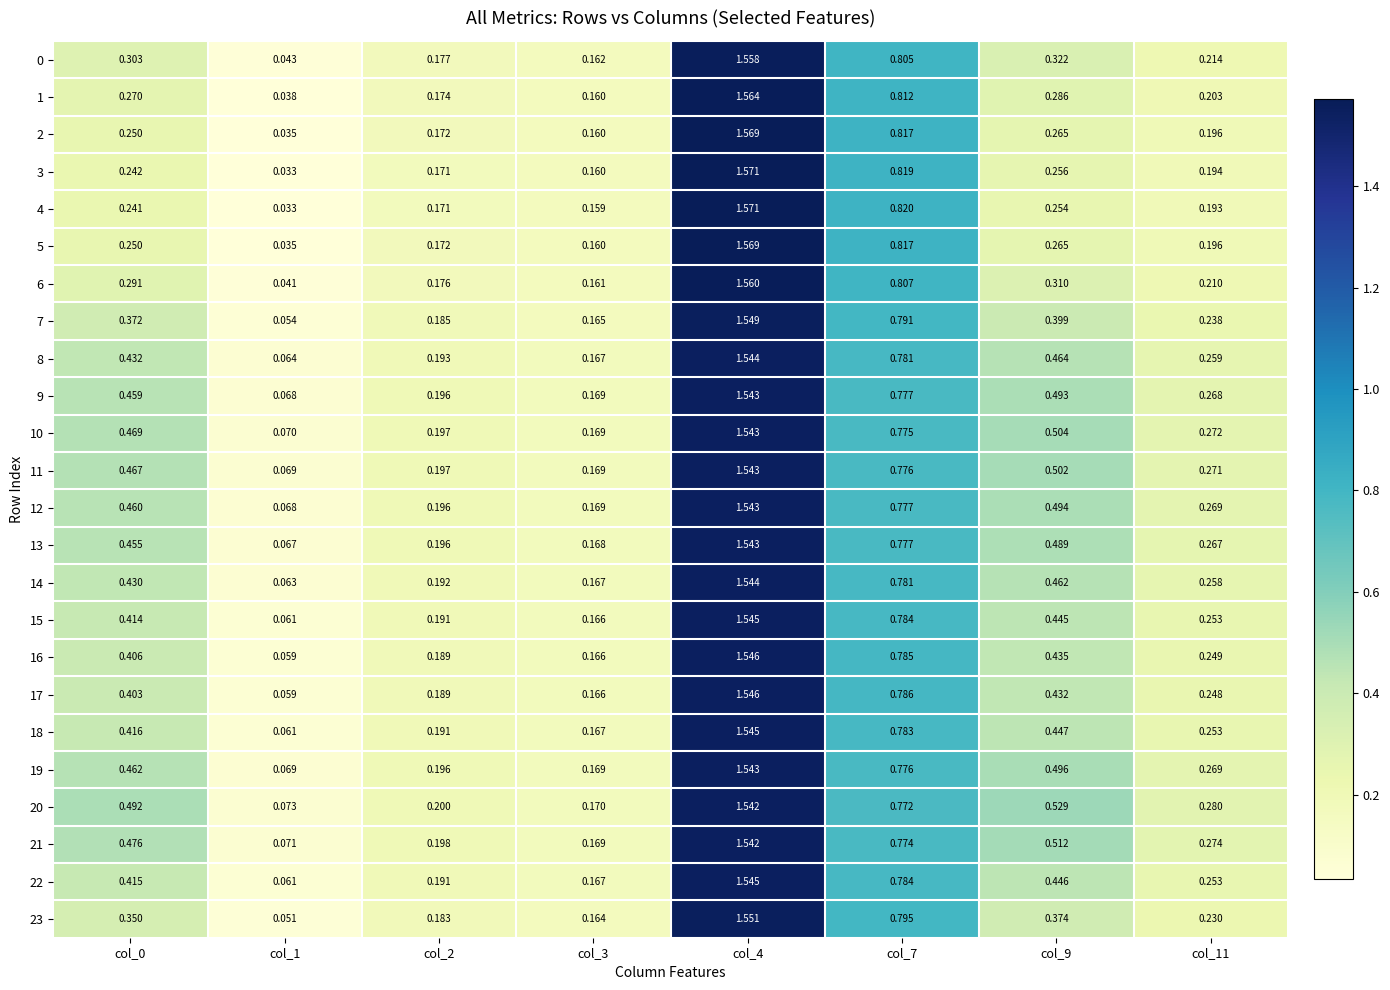

Is the value of 7 at col_4 greater than the value of 18 at col_4?

Yes